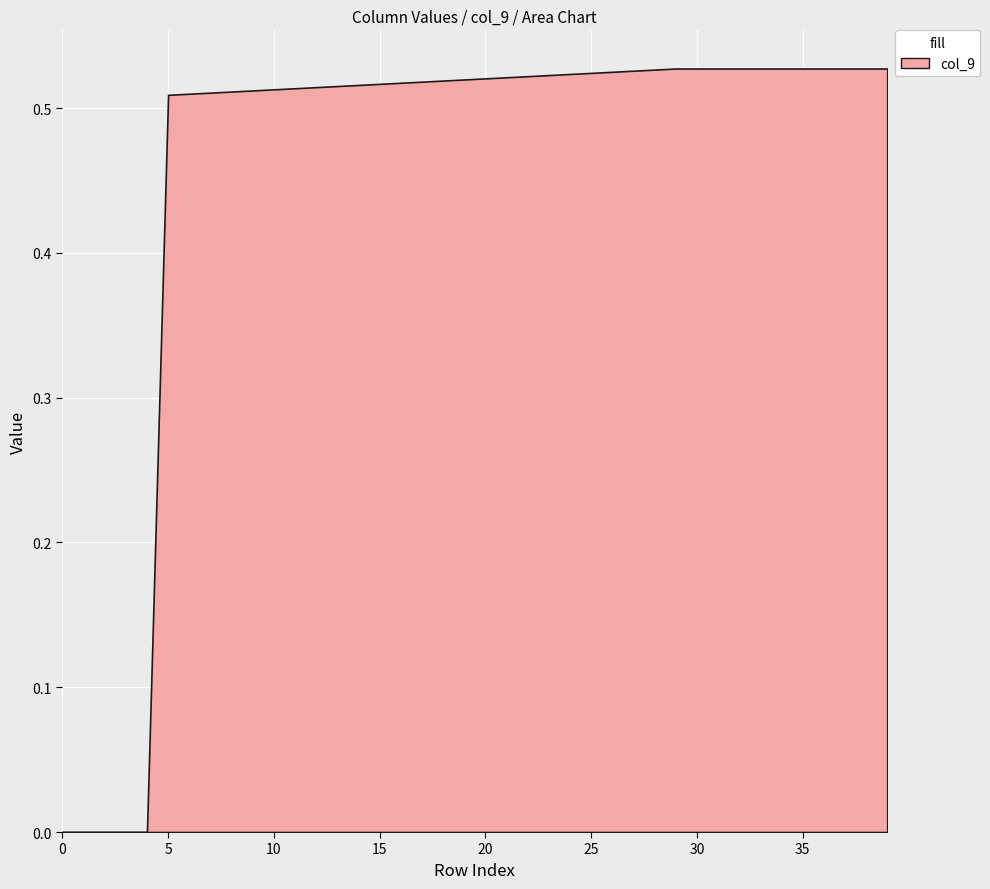

Is it true that the value at 15 is 0.8?

False